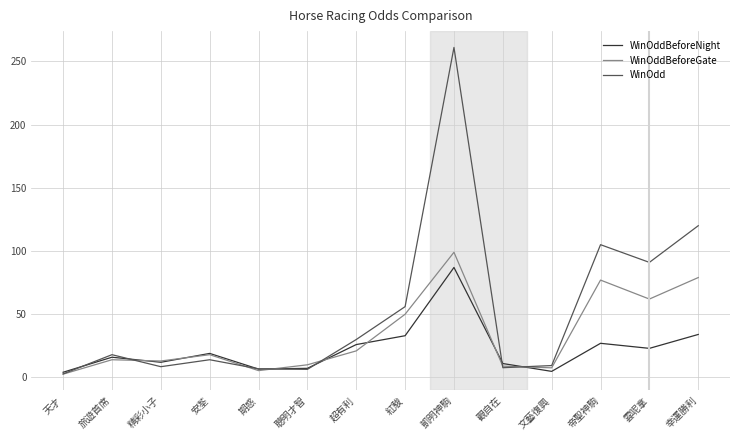

How many interior local peaks does the WinOdd series have?

4